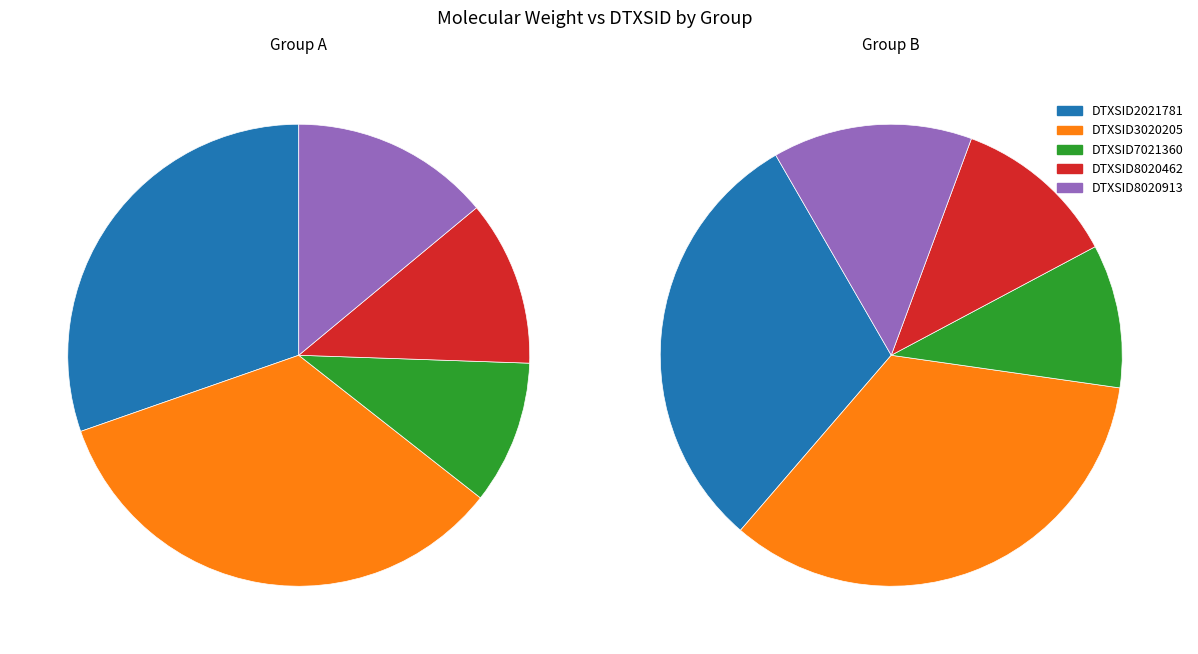

How many slices are in this pie chart?

5